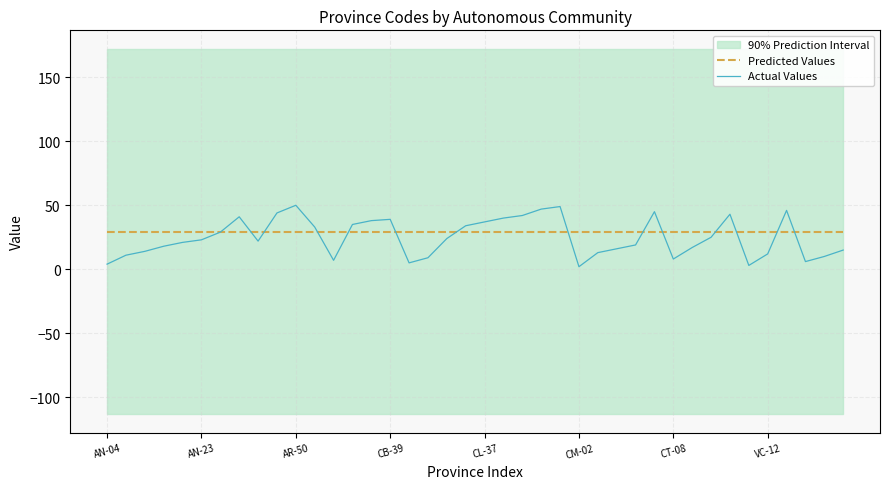

Read the Predicted Values value at CT-08.

29.5